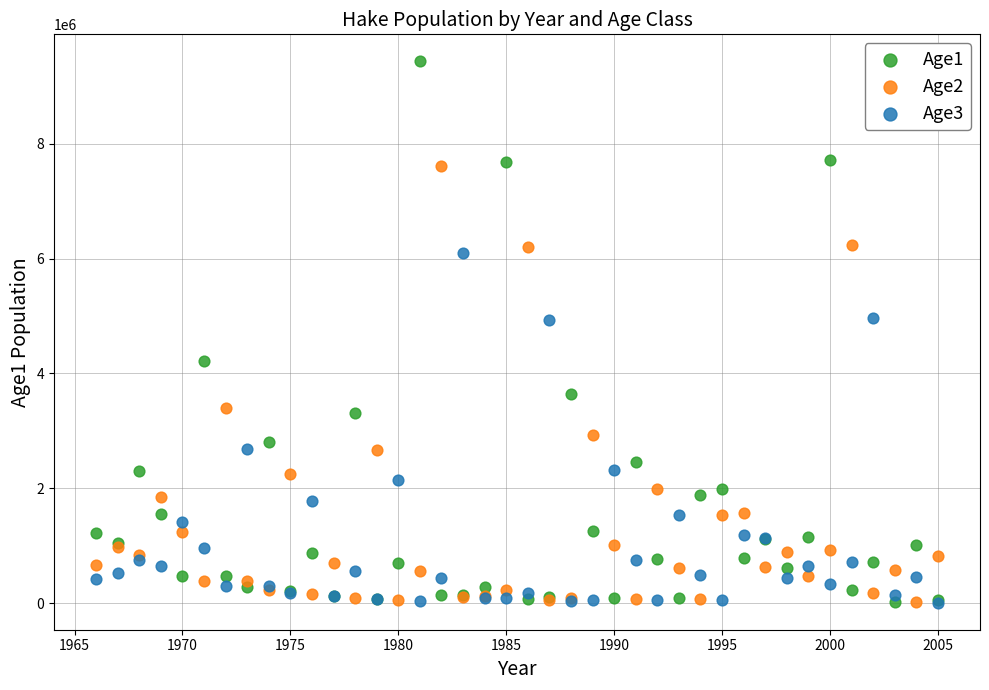

Which series reaches the maximum Y coordinate?

Age1